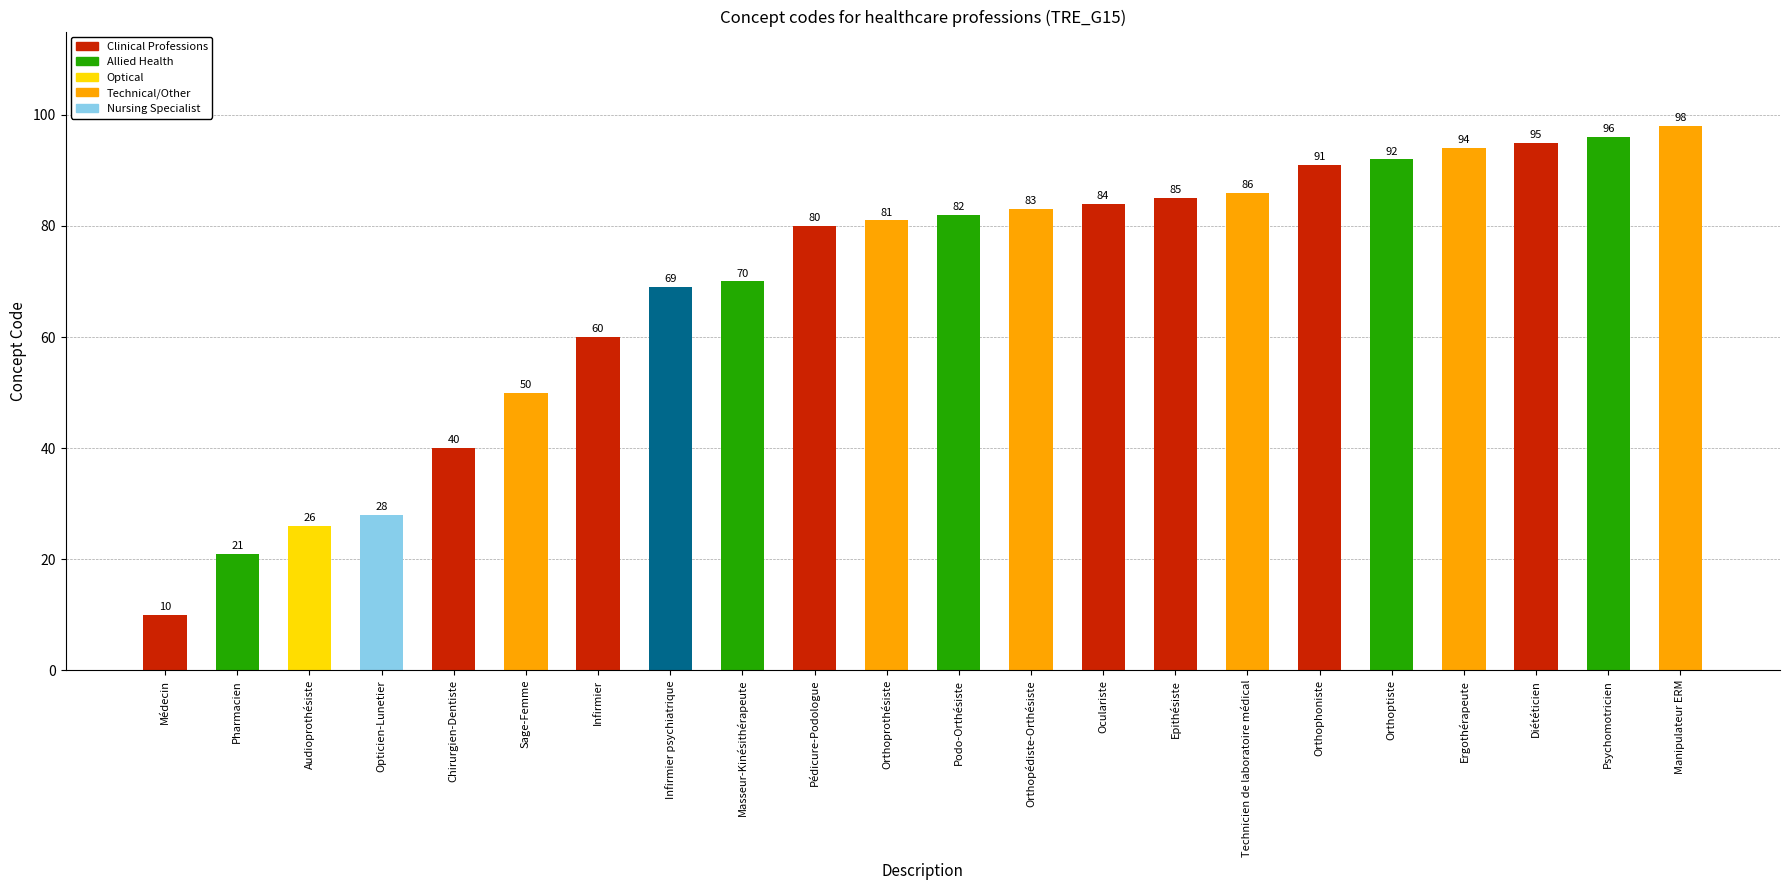

List the labels in order of value, smallest first.

Médecin, Pharmacien, Audioprothésiste, Opticien-Lunetier, Chirurgien-Dentiste, Sage-Femme, Infirmier, Infirmier psychiatrique, Masseur-Kinésithérapeute, Pédicure-Podologue, Orthoprothésiste, Podo-Orthésiste, Orthopédiste-Orthésiste, Oculariste, Epithésiste, Technicien de laboratoire médical, Orthophoniste, Orthoptiste, Ergothérapeute, Diététicien, Psychomotricien, Manipulateur ERM